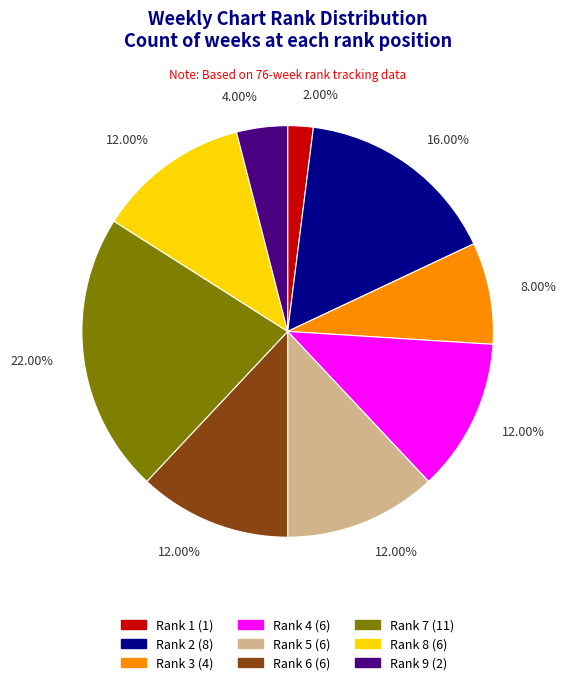

Approximately how many times larger is the value at Rank 4 compared to Rank 1?

6.0